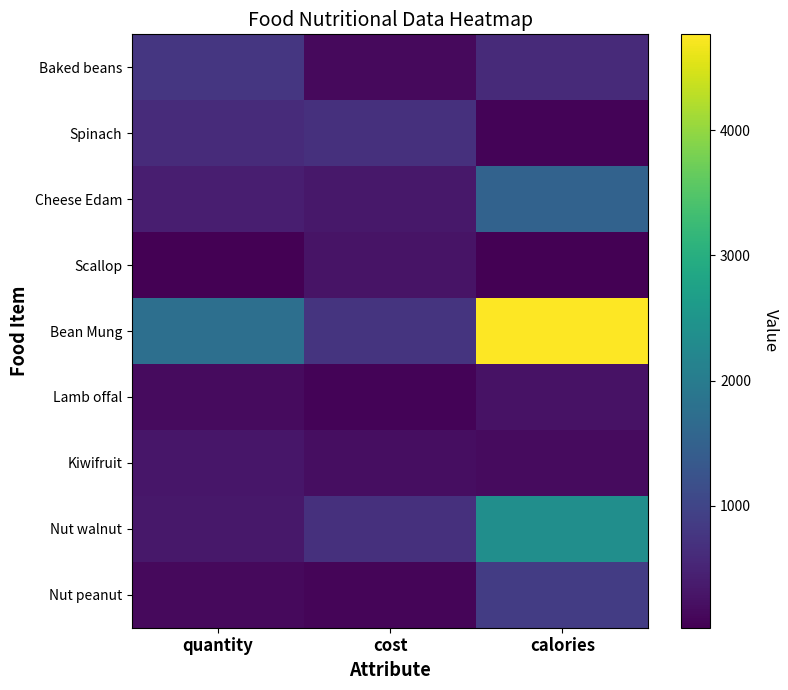

List the series in order of their peak value, lowest first.

Lamb offal, Scallop, Kiwifruit, Spinach, Baked beans, Nut peanut, Cheese Edam, Nut walnut, Bean Mung